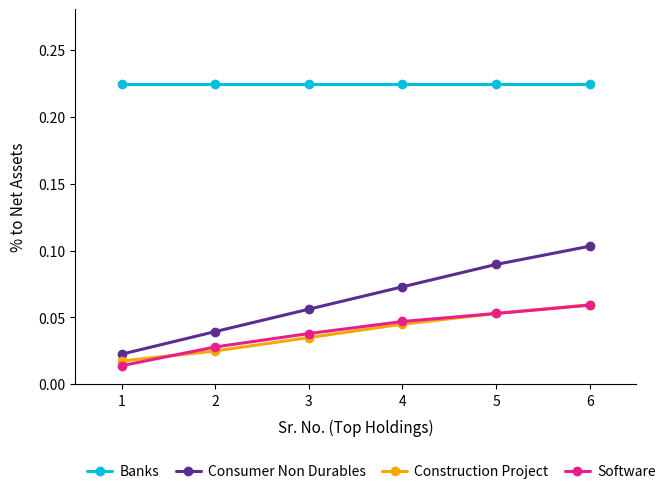

Which series has the largest range (max minus min)?

Consumer Non Durables